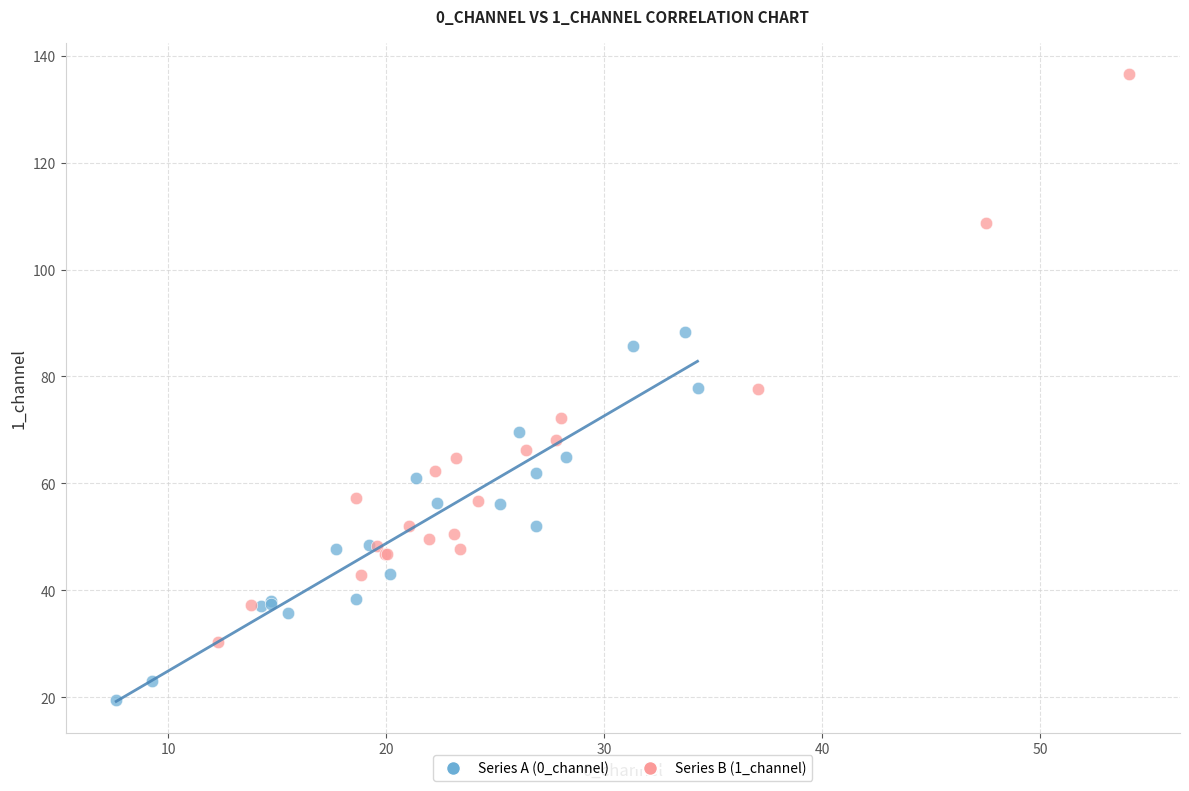

Which series reaches the minimum Y coordinate?

Series A (0_channel)